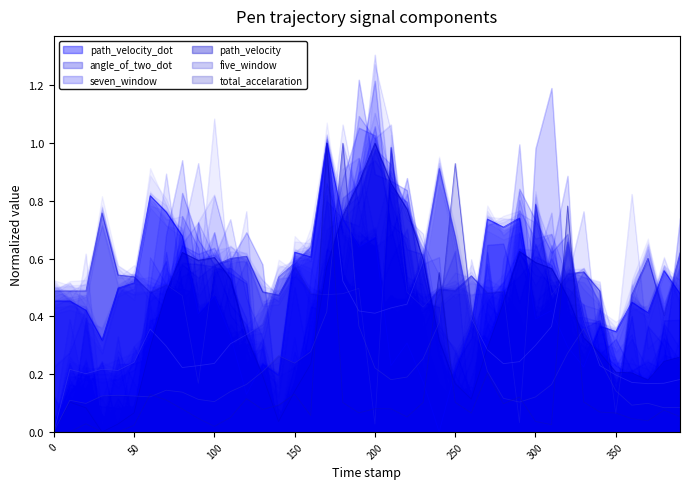

At which label is angle_of_two_dot closest to 0?

200.0